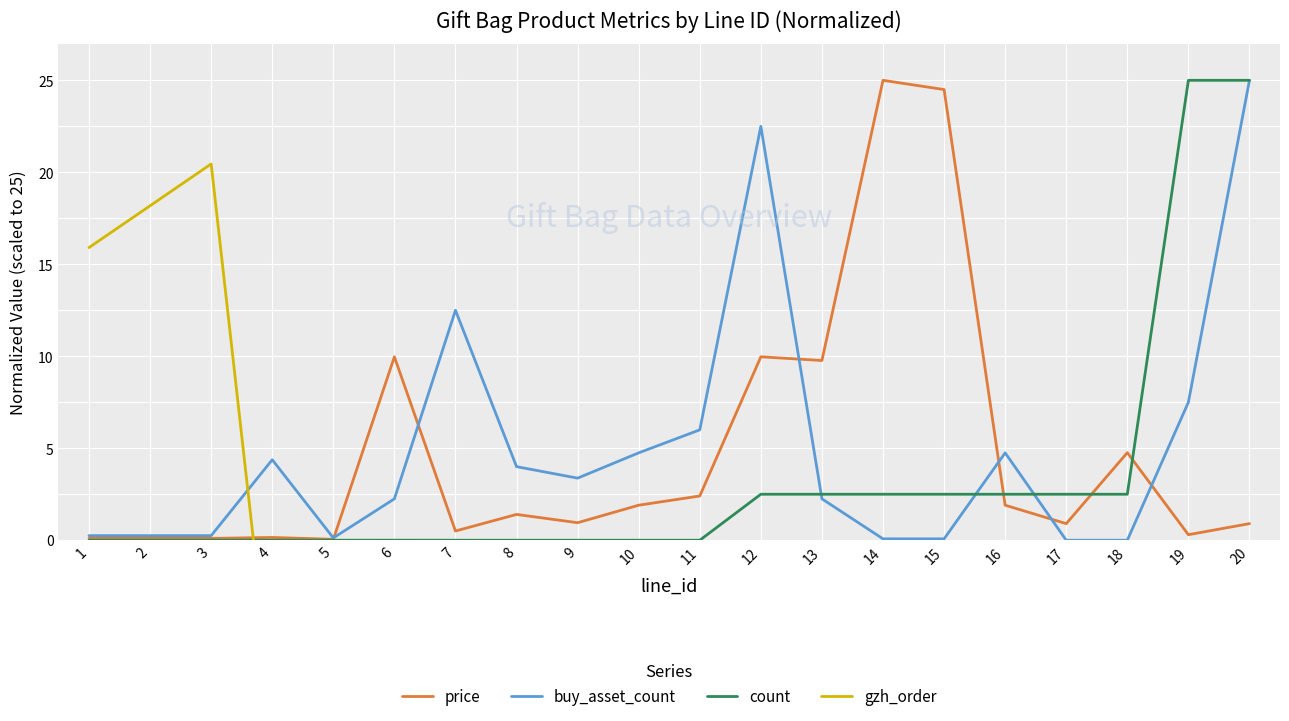

True or false: buy_asset_count has more than 0 interior local peaks.

True